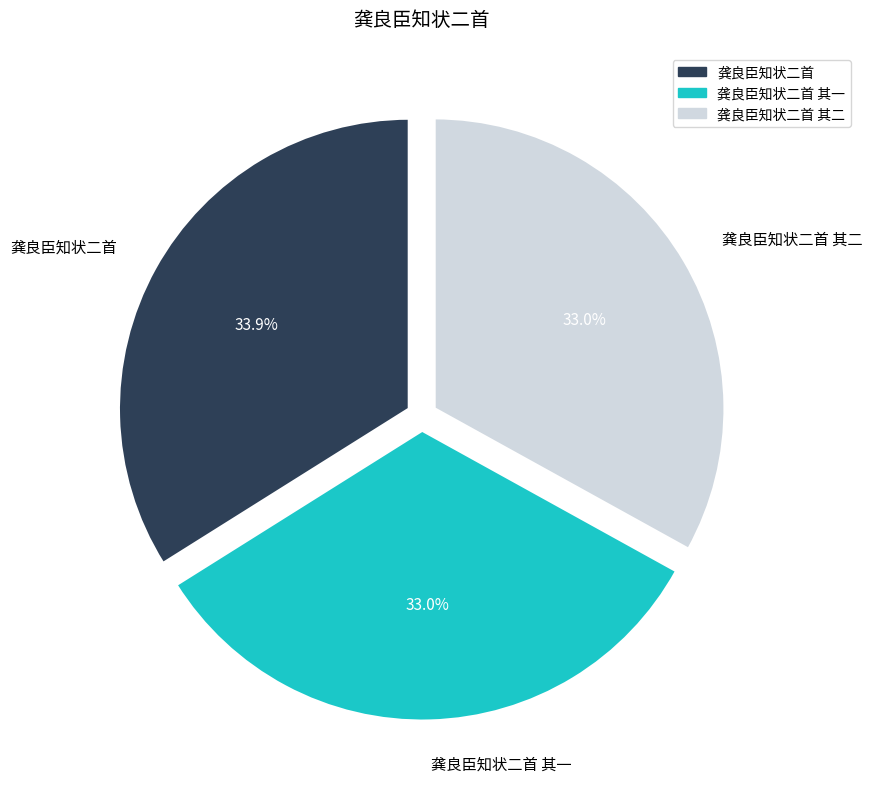

Which slice is the largest?

龚良臣知状二首